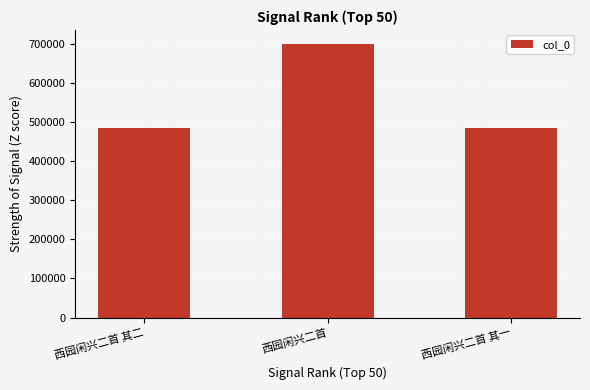

Count the number of data series in this chart.

1